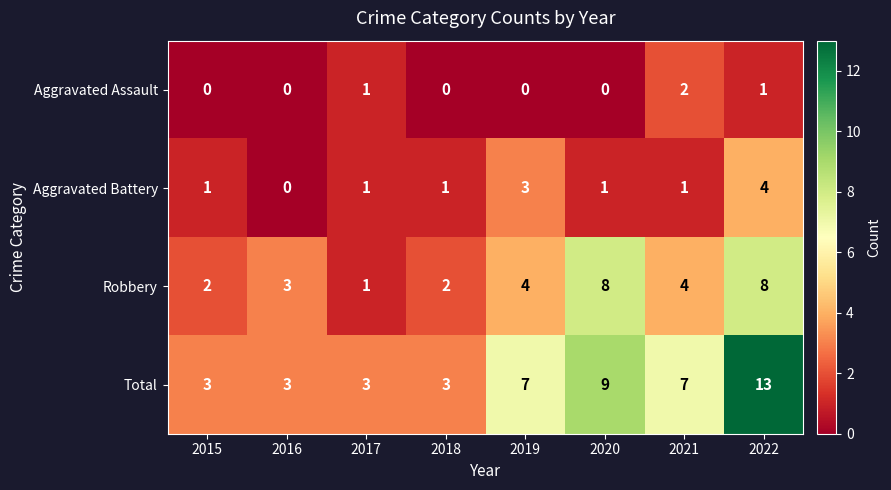

How many values in Aggravated Assault are above zero?

3